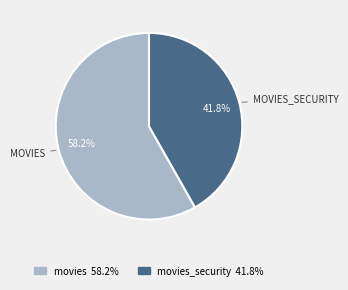

To the nearest percent, what is the difference between the largest and smallest slice percentages?

16%